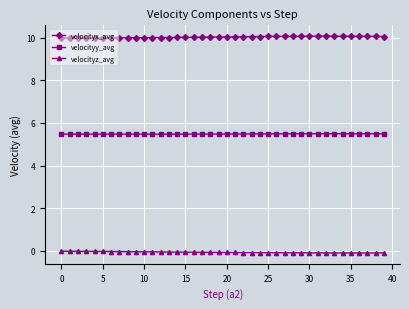

True or false: velocityy_avg and velocityz_avg cross at least once.

False